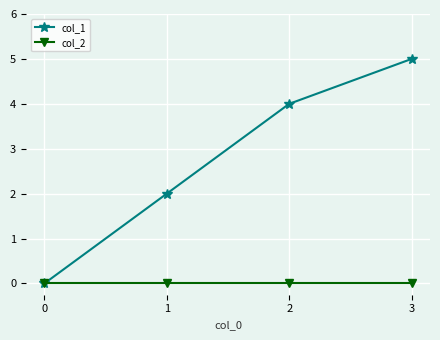

True or false: col_1 has more than 0 interior local peaks.

False